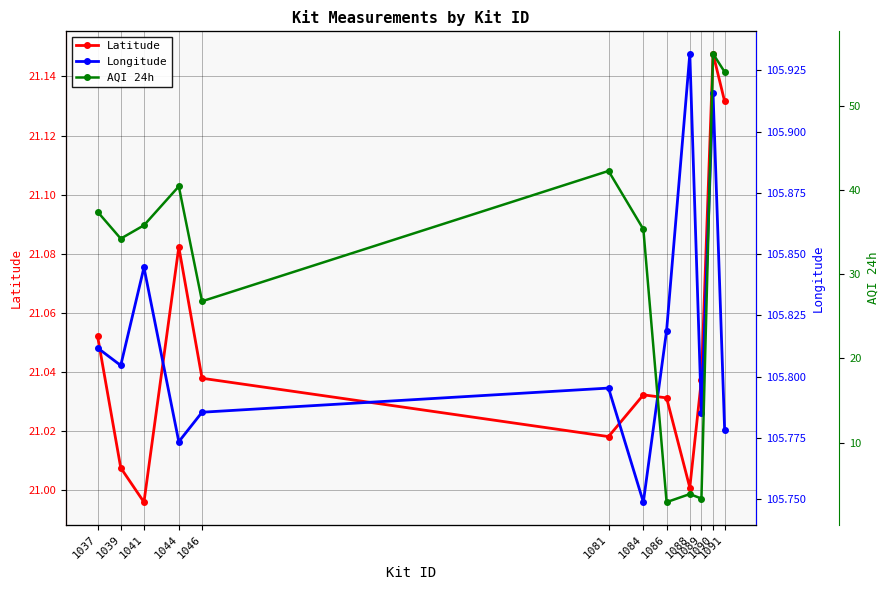

Which series has the widest spread of values?

AQI 24h